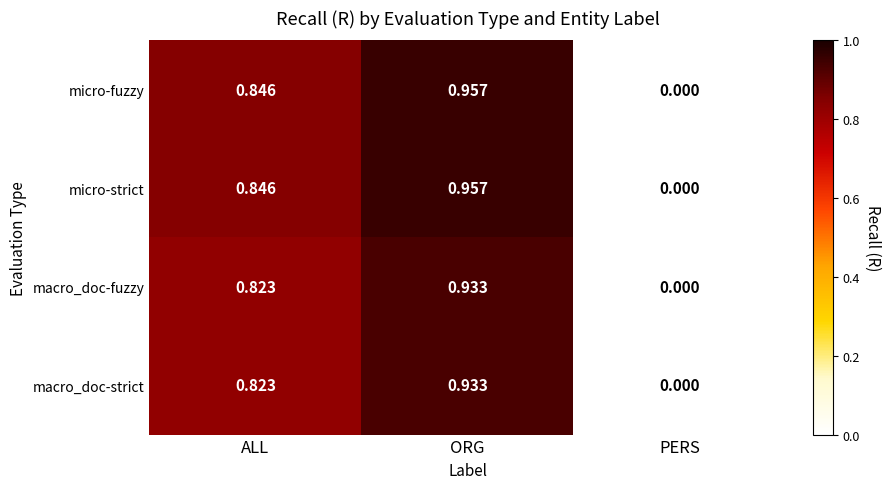

Where is macro_doc-strict nearest to the value 0?

PERS